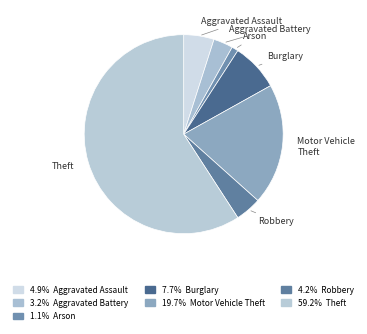

Combined, do Robbery and Burglary account for over 50%?

No